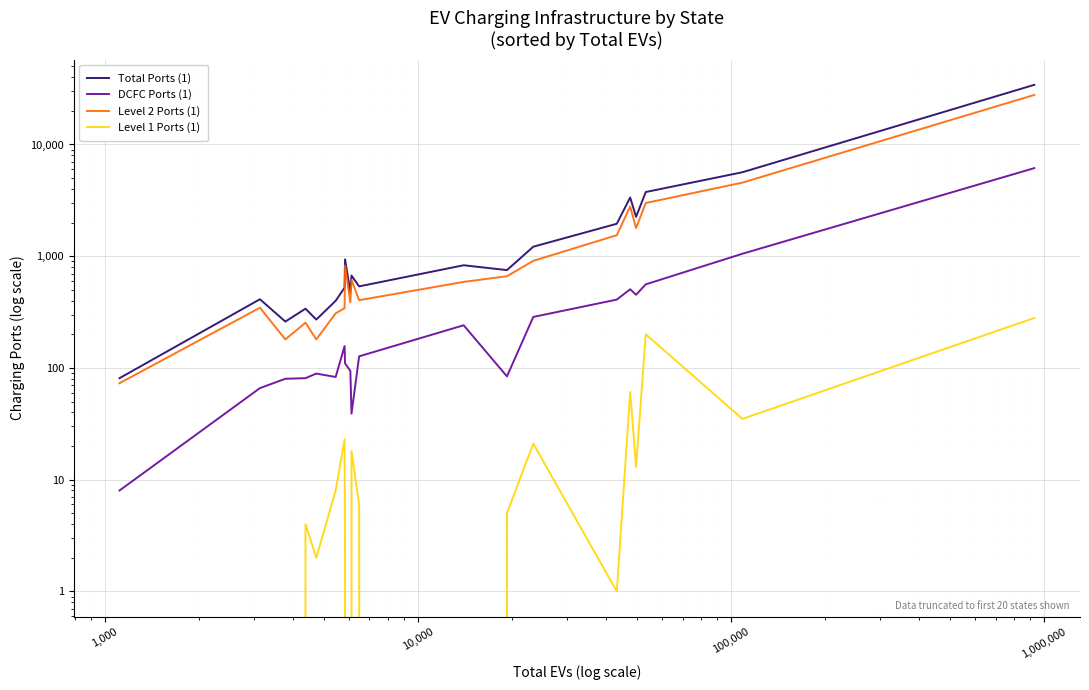

Is the value of Level 2 Ports (1) at 17 greater than the value of Level 1 Ports (1) at 16?

Yes